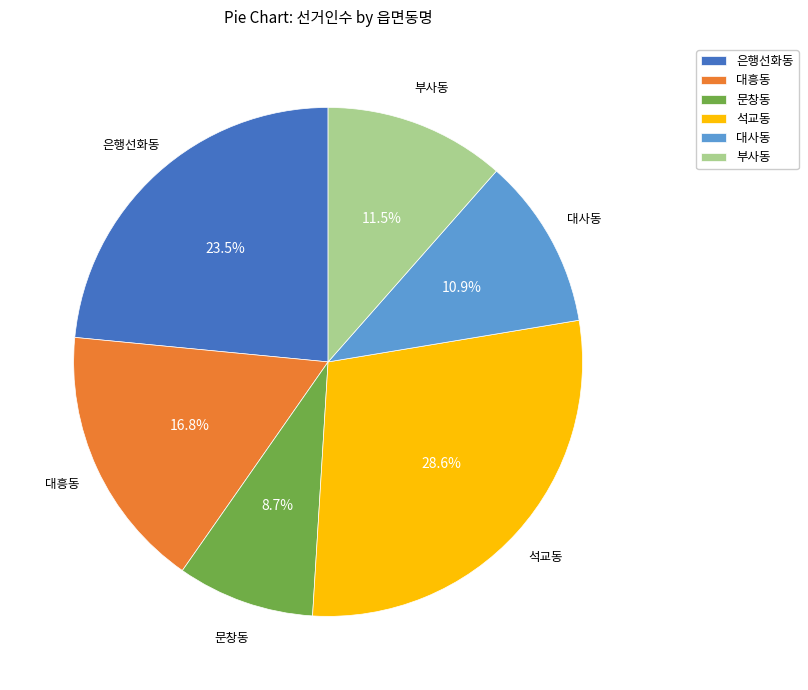

To the nearest percent, what is the combined percentage of 문창동 and 대흥동?

26%